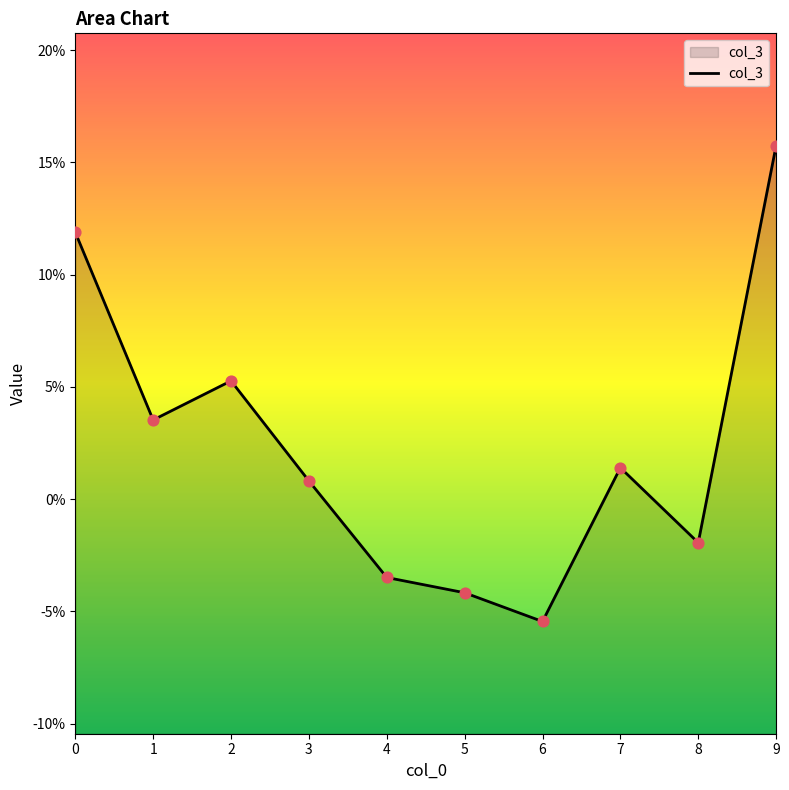

What is the change in value from 2 to 9?

+0.1